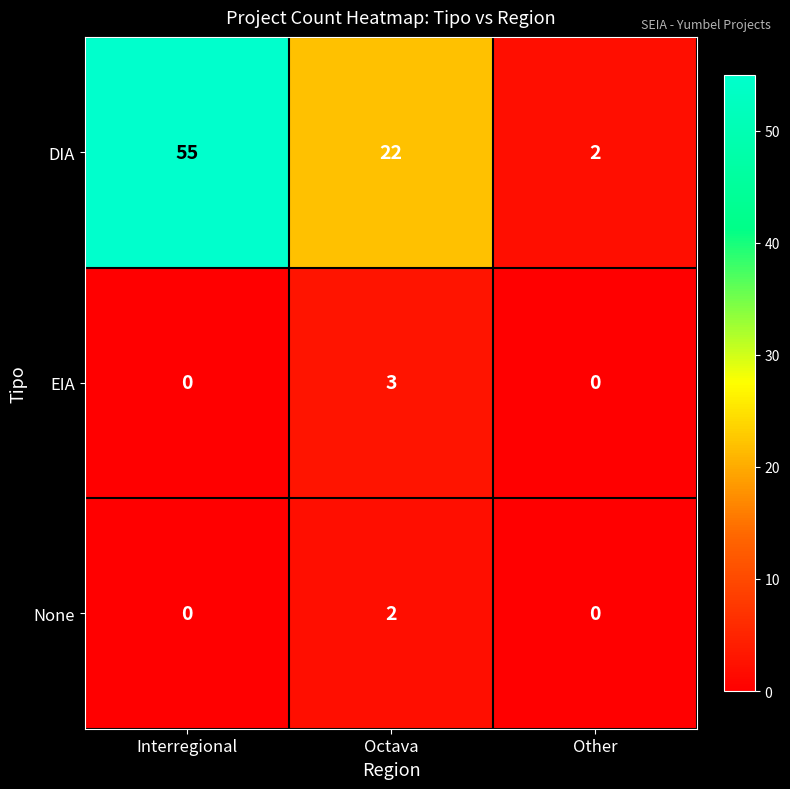

At how many categories does at least one series exceed 46?

1